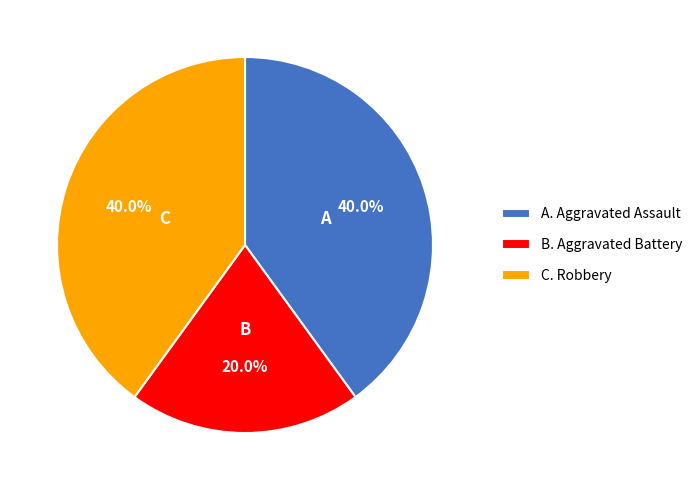

Does any single category account for the majority?

No